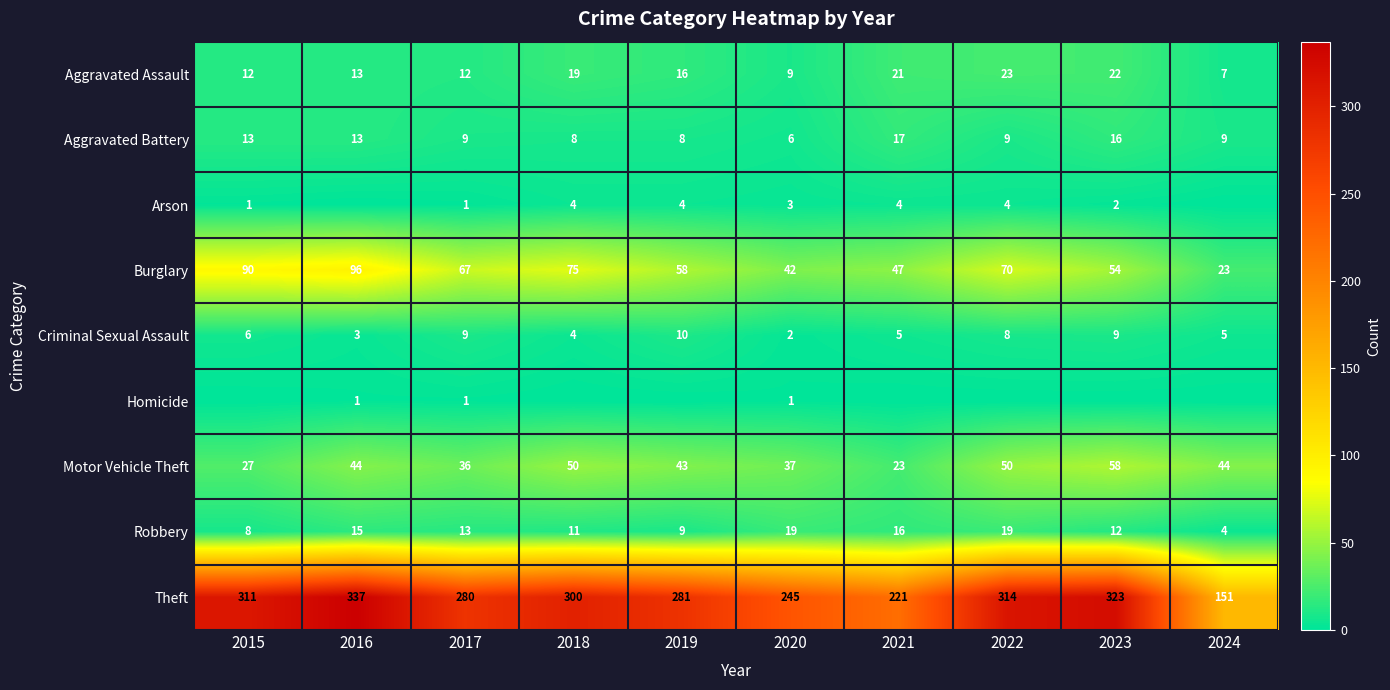

What is the difference between the maximum and minimum values in the Arson series?

4